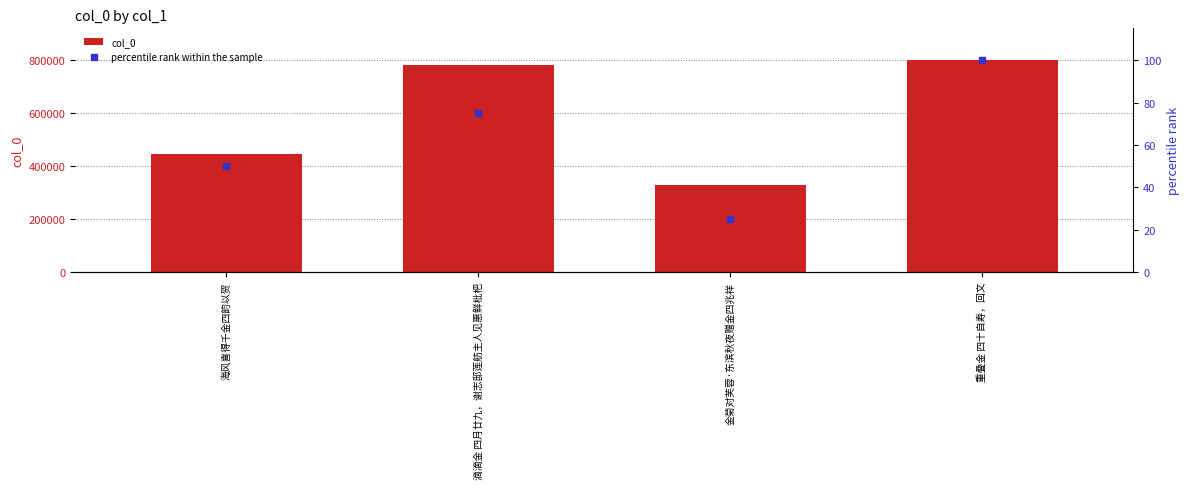

What is the total value across all series at 滴滴金 四月廿九，谢志邸莲舫主人见惠鲜枇杷?

779592